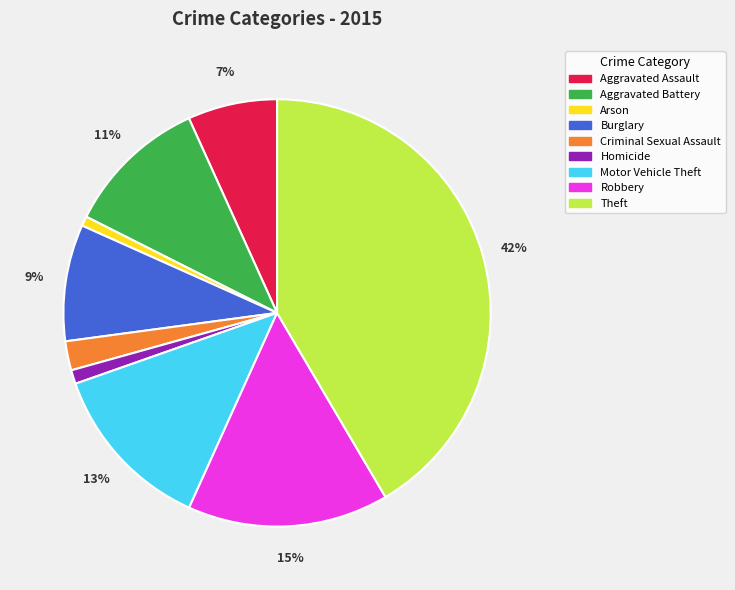

True or false: Aggravated Assault accounts for 7% of the total.

True